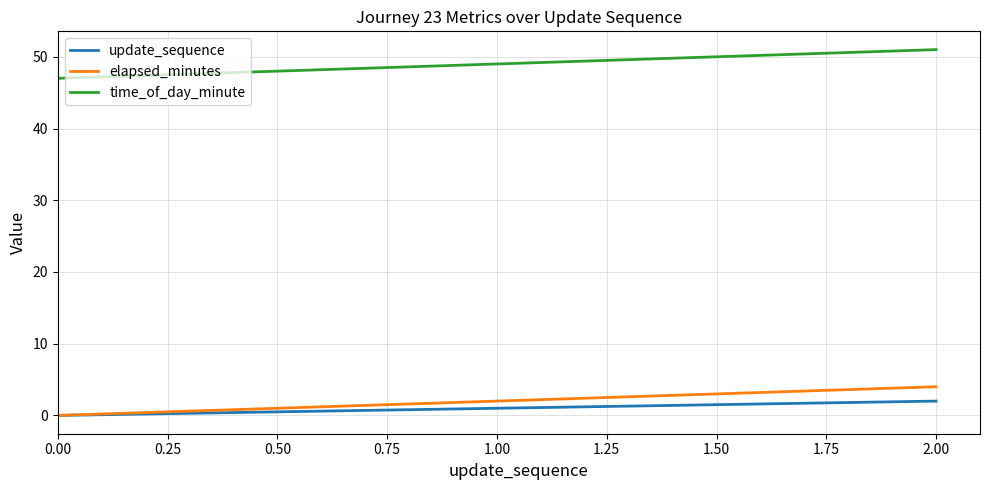

True or false: time_of_day_minute has a value of 47 at 0.00.

True